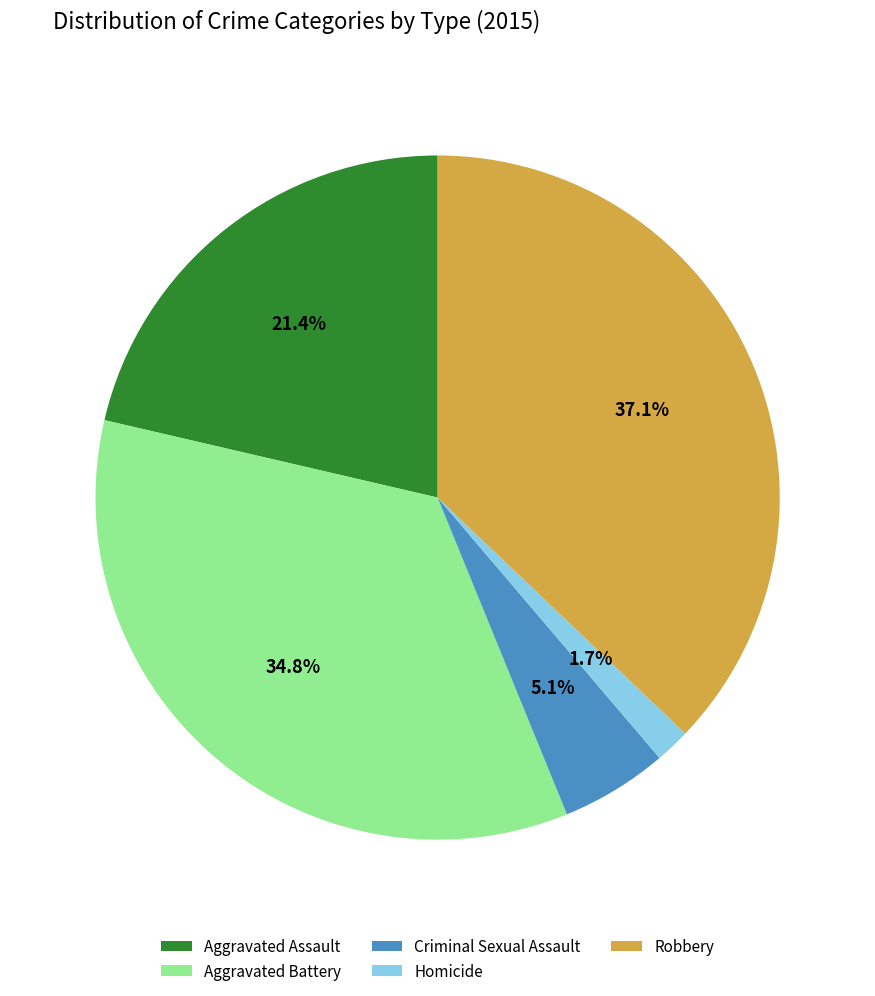

True or false: Robbery accounts for 37% of the total.

True